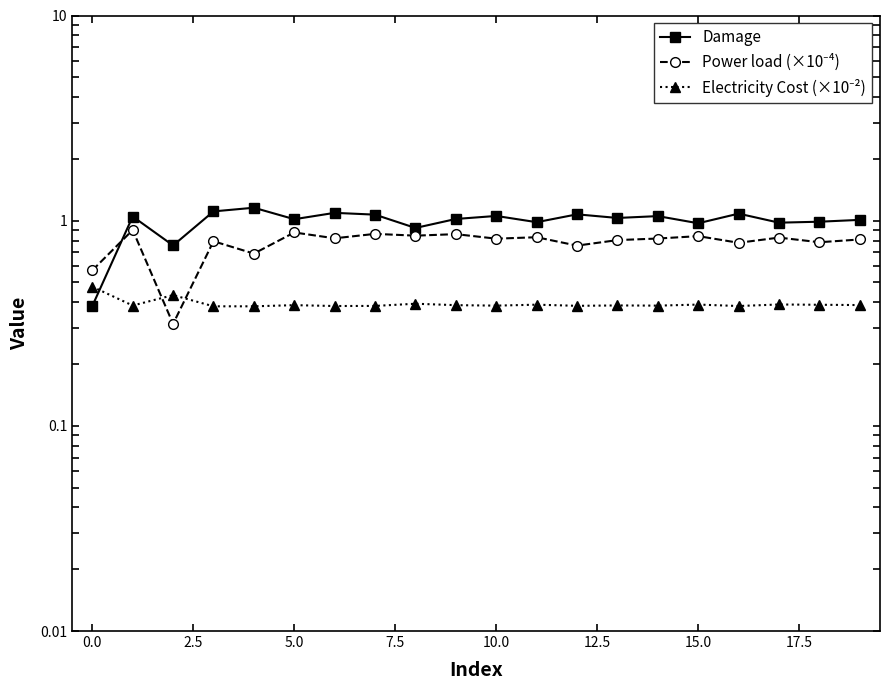

What is the value of the Damage point at the 9th from the left?

0.9